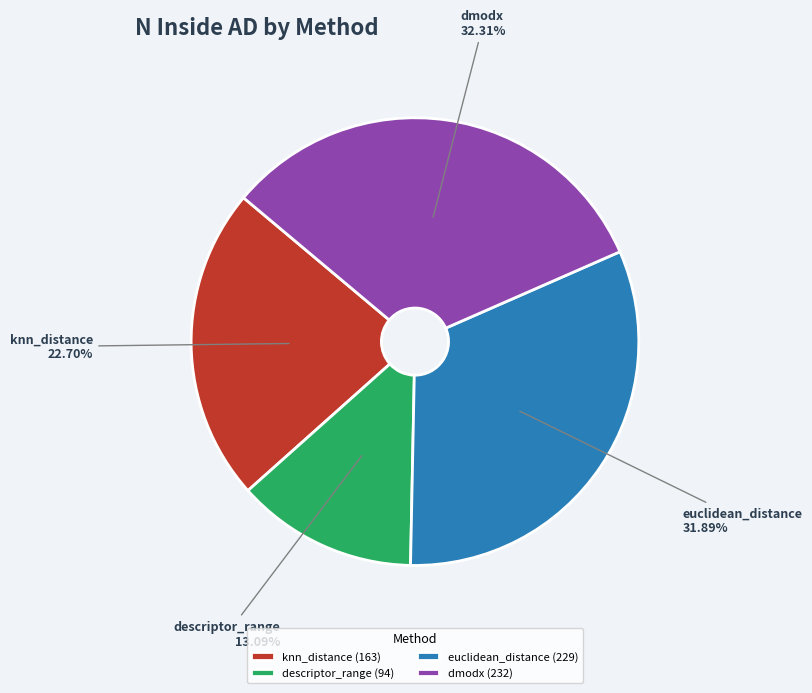

Which slice is the smallest?

descriptor_range